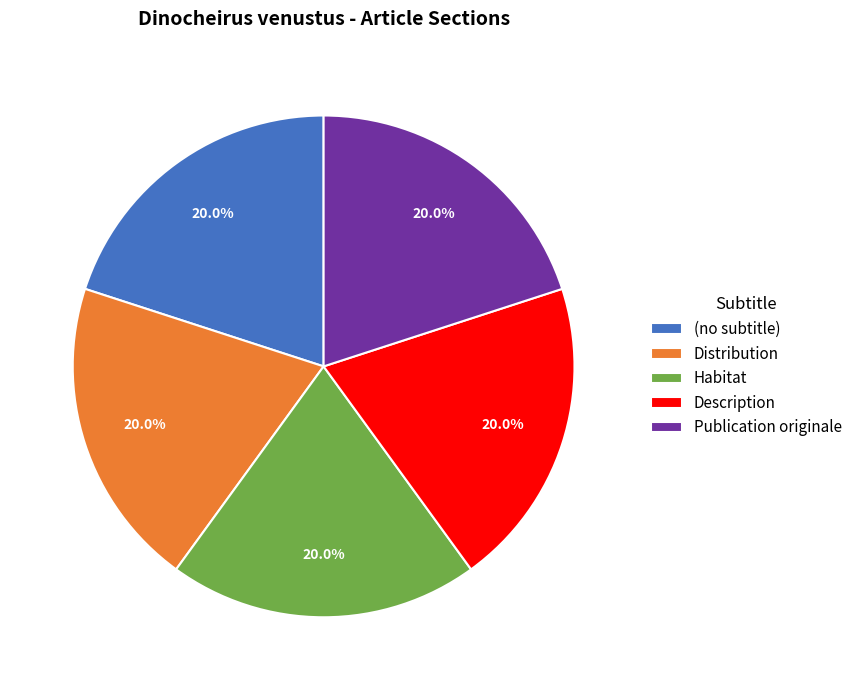

Is (no subtitle) the majority of the pie?

No